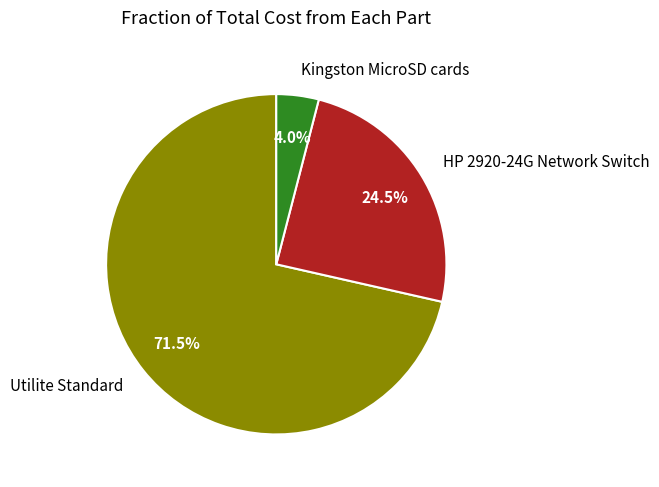

How many slices are in this pie chart?

3